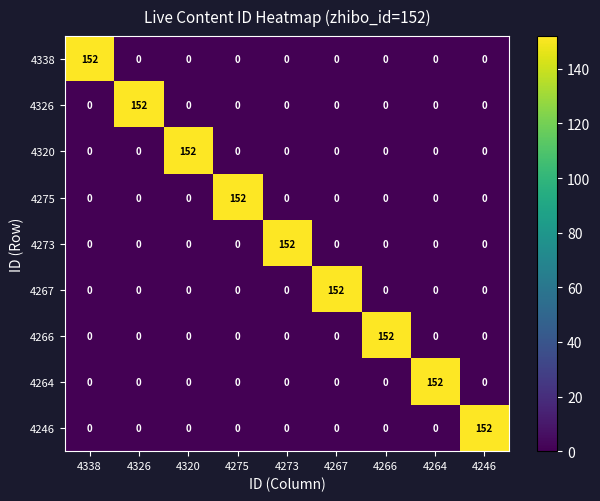

What is the difference between the 4264 values at 4275 and 4264?

152